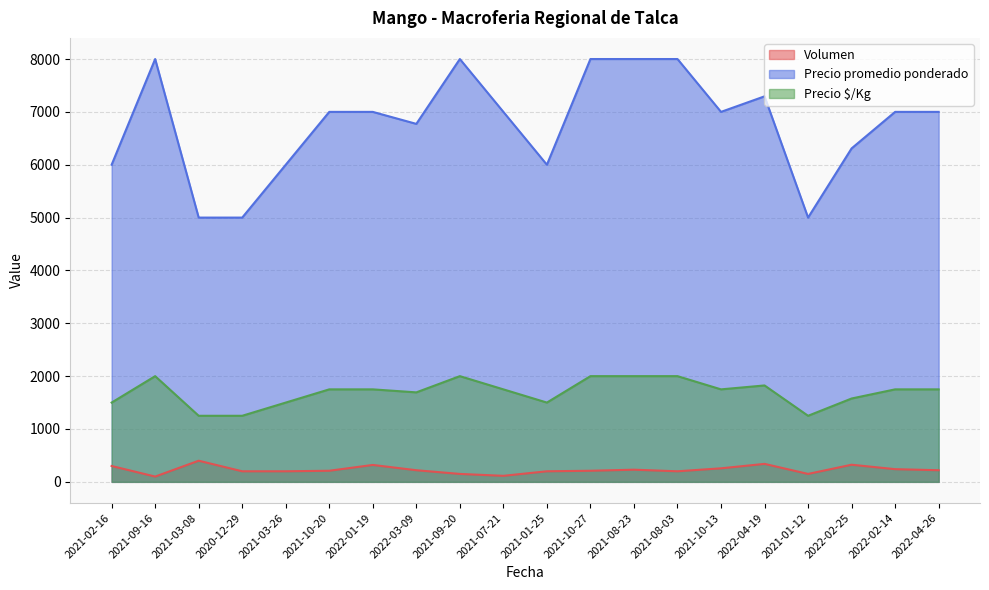

Which series changed the most between 2022-02-25 and 2022-02-14?

Precio promedio ponderado